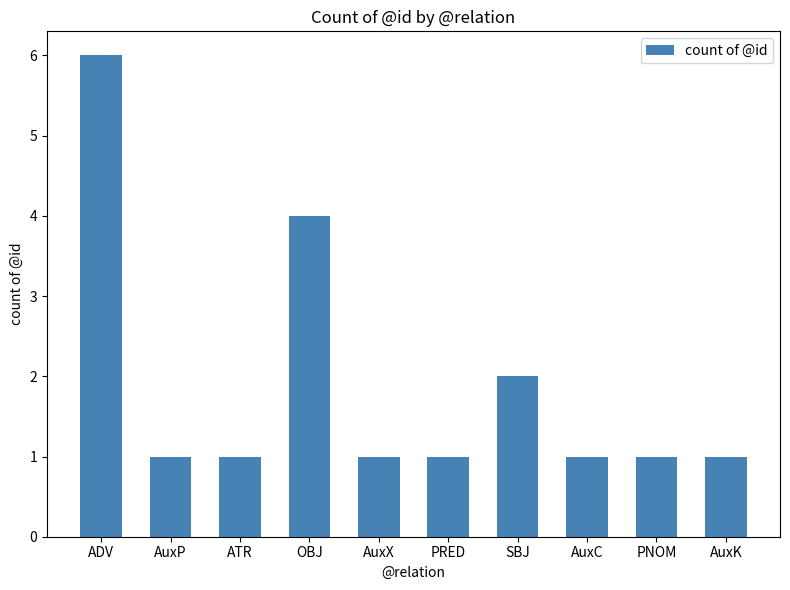

What is the smallest value displayed?

1